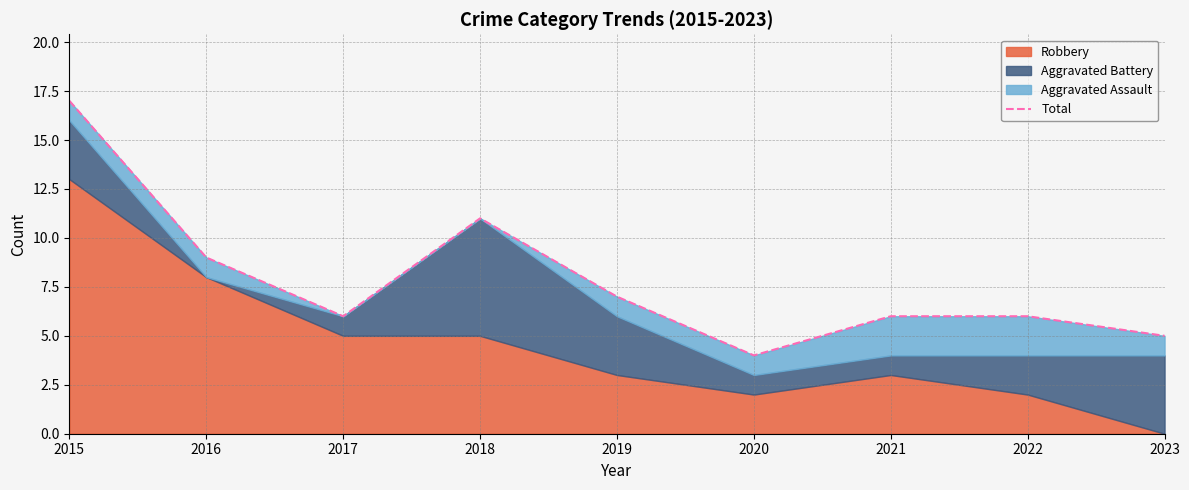

What is the approximate value at 2016, to the nearest 10?

10